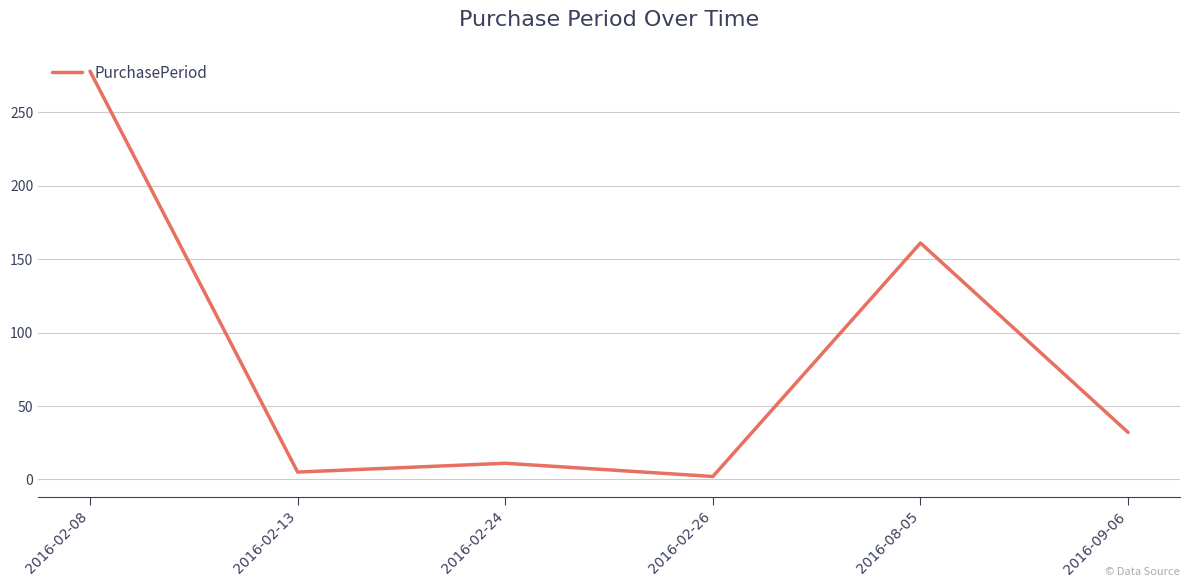

What position from the right is 2016-02-13?

5